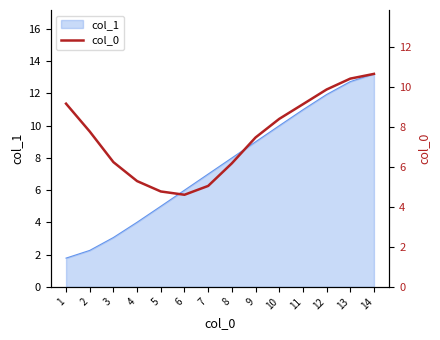

Is it true that the value at 8 is 6.2?

True